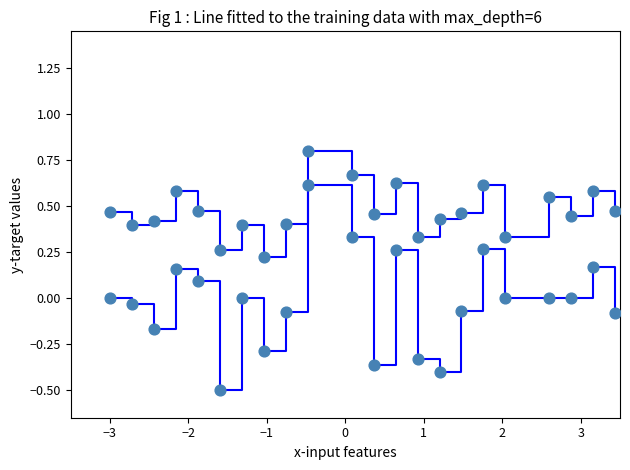

How many lines are shown in the chart?

2